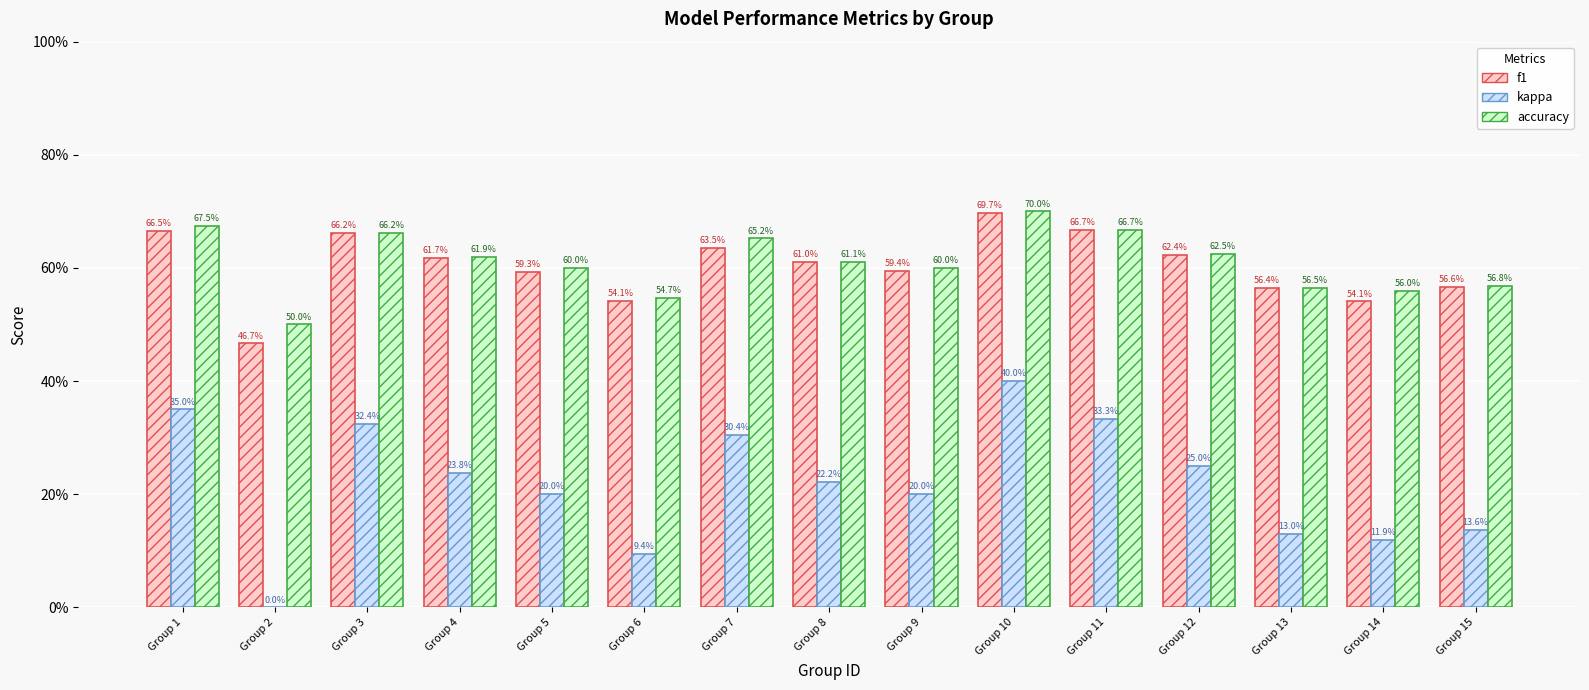

What is the difference between the highest and lowest values at Group 12?

0.4